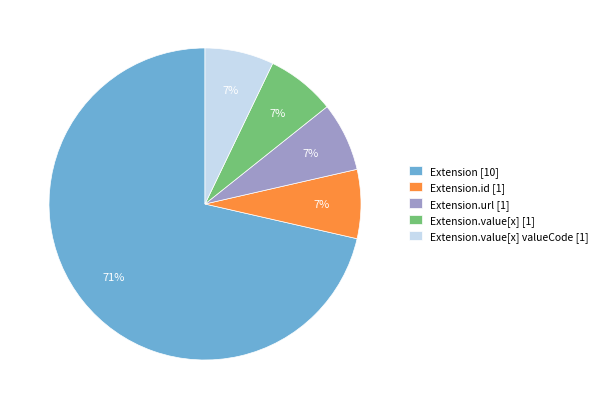

What is the largest slice in the pie chart?

Extension [10]